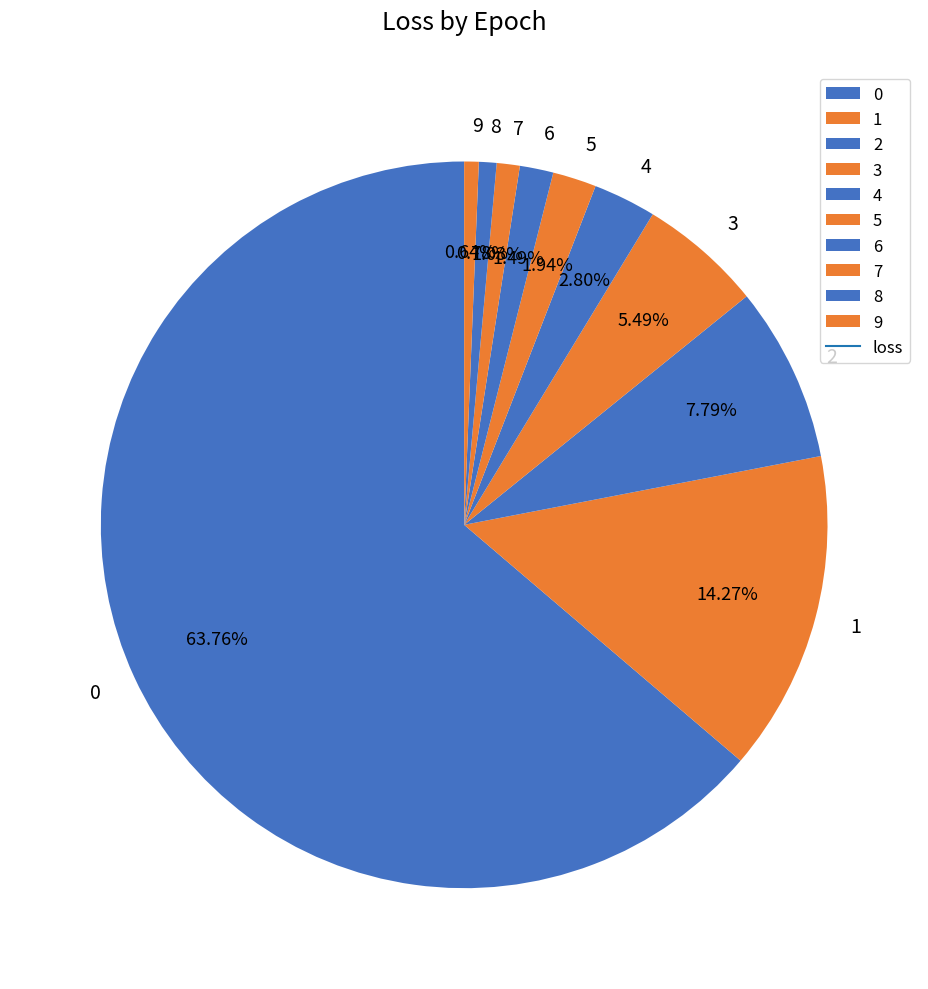

To the nearest percent, what portion does 1 represent?

14%